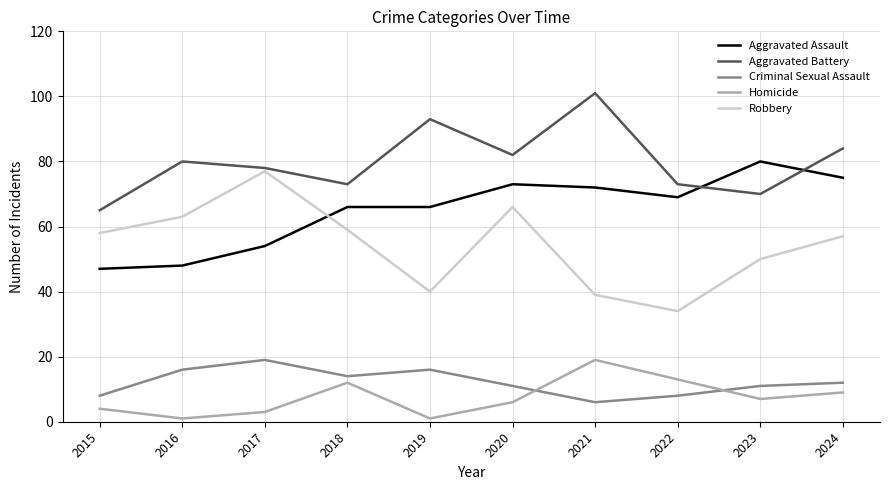

What value does the Aggravated Assault series have at 2024?

75